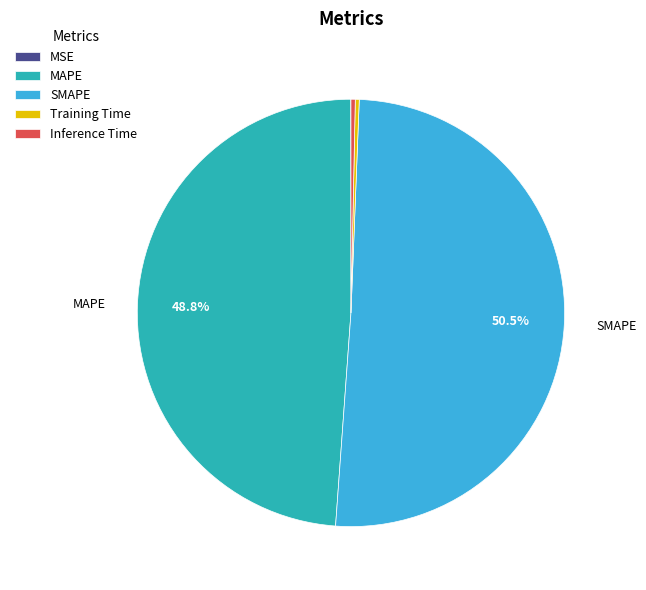

Which category has the biggest portion of the pie?

SMAPE